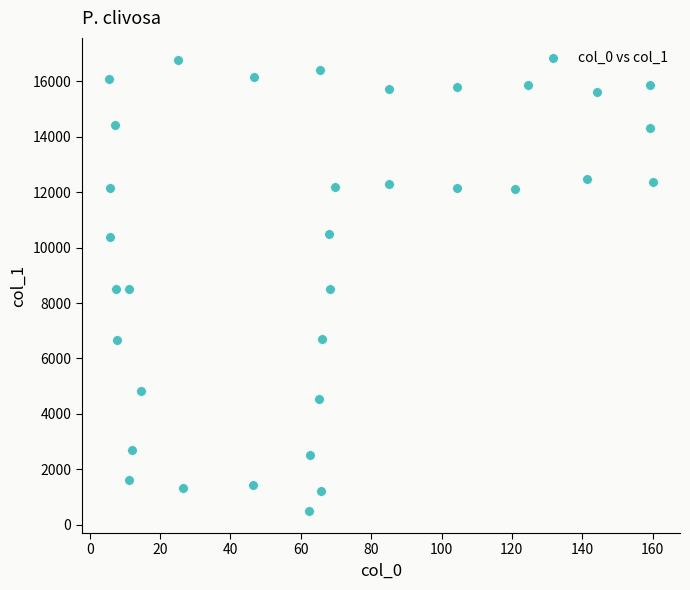

What is the range of Y values (max minus min)?

16250.6